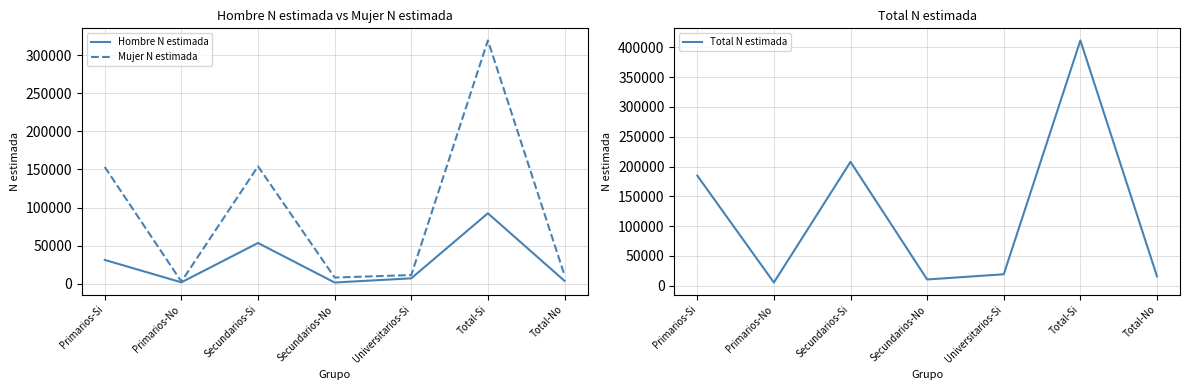

What is the lowest value of the Total N estimada series?

5248